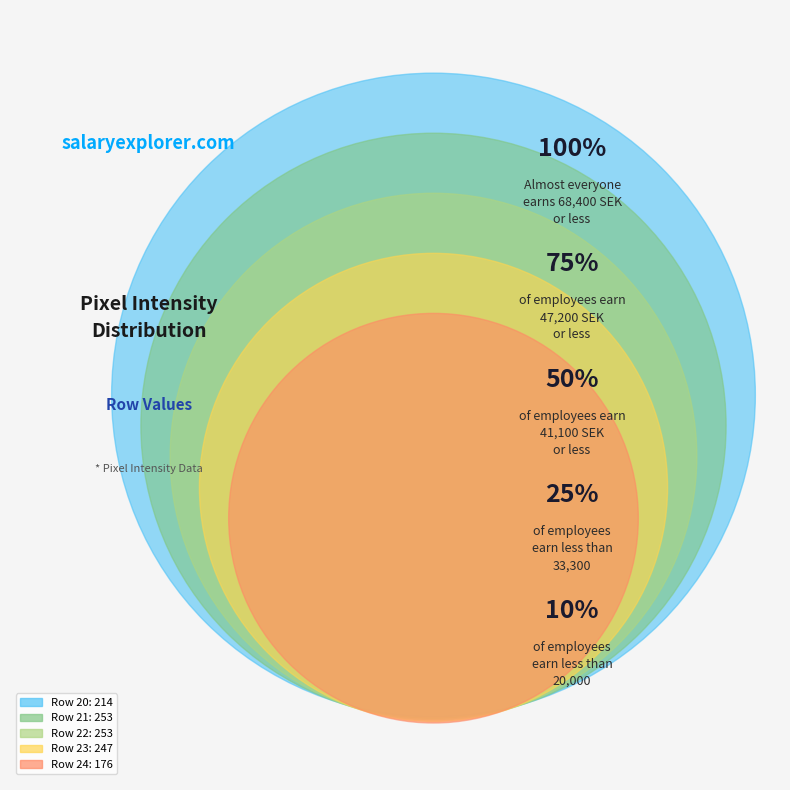

Do Row 24 and Row 23 together represent more than half of the pie?

No